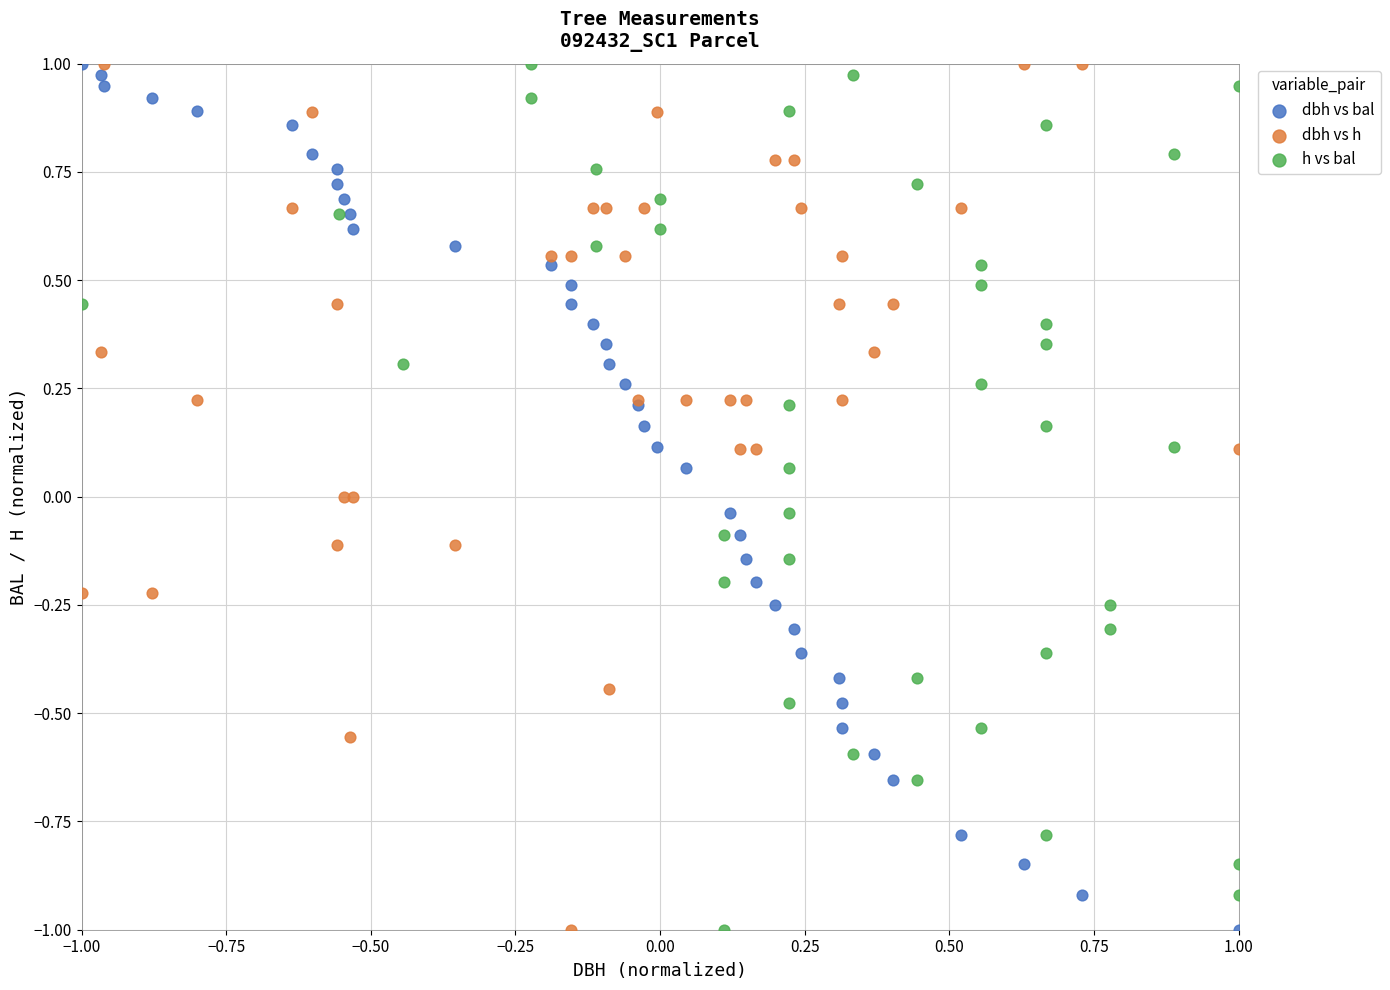

What are all the series names shown in the legend?

dbh vs bal, dbh vs h, h vs bal